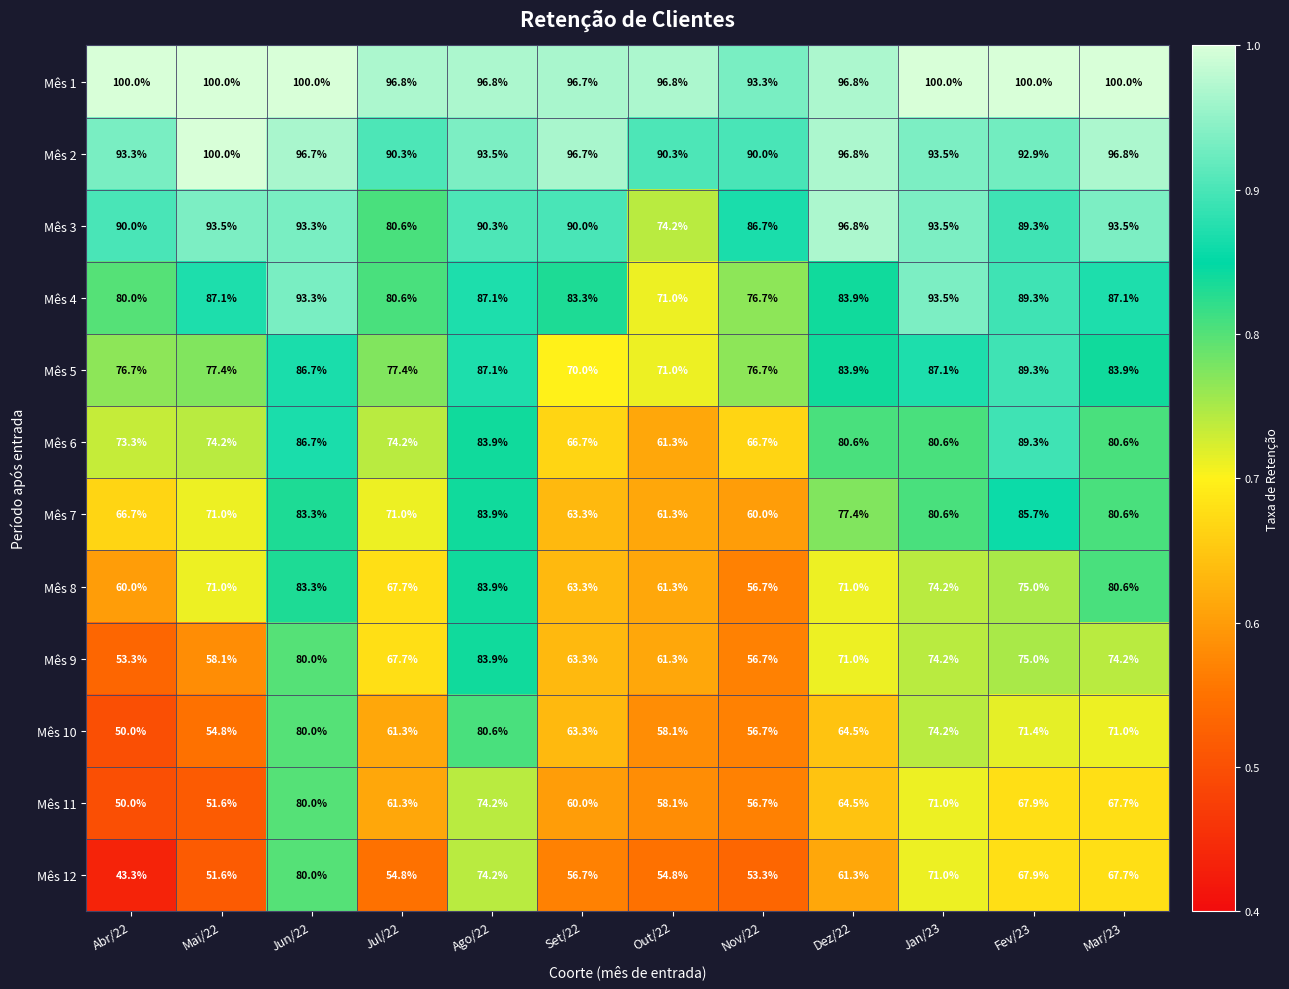

Which series has the largest total across all categories?

Mês 1